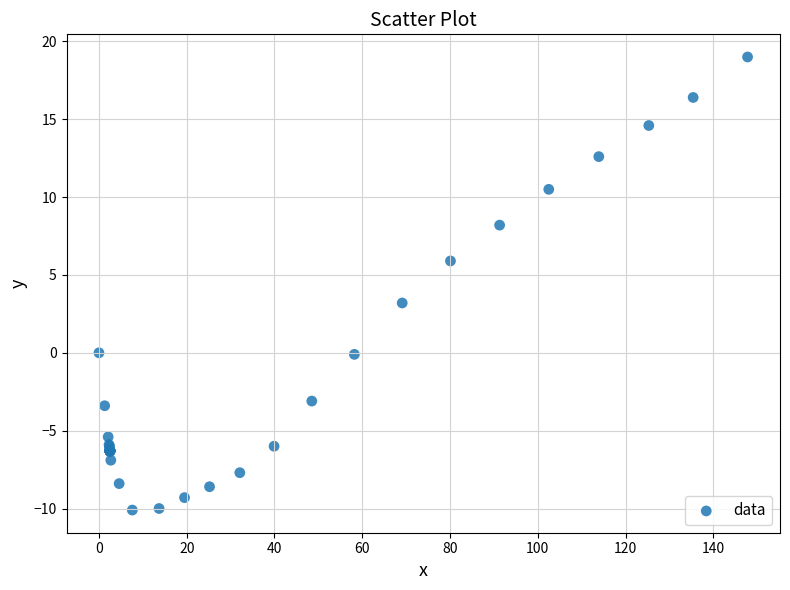

What Y value in the scatter plot is closest to 4?

3.2